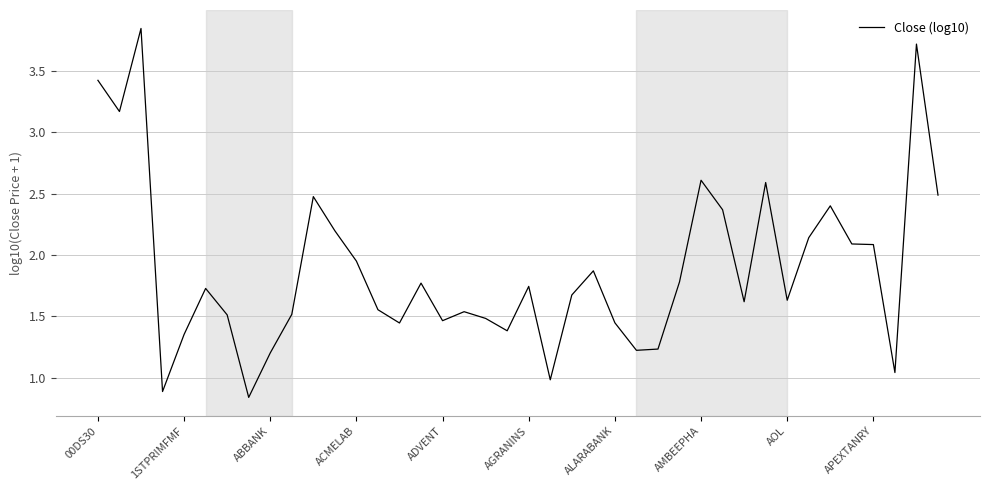

How many lines are shown in the chart?

1